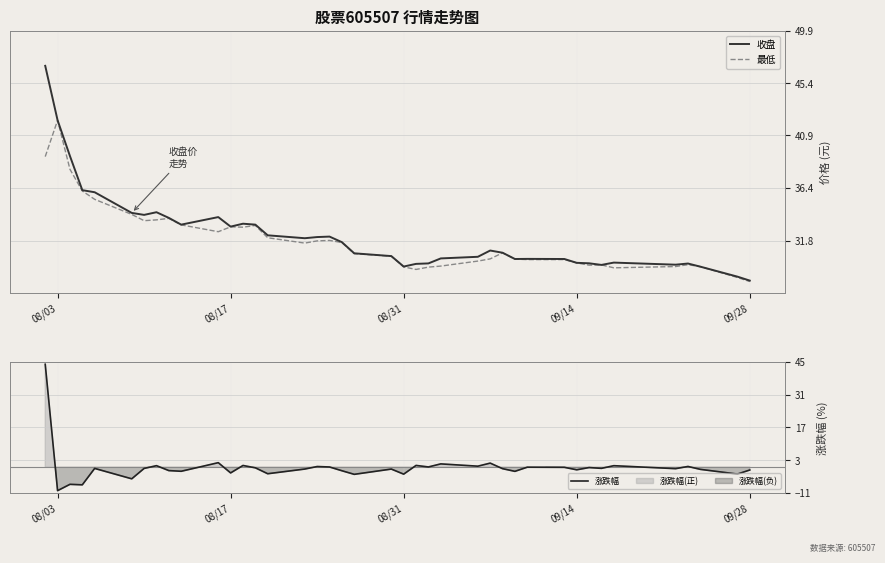

What is the highest value of the 最低 series?

42.2